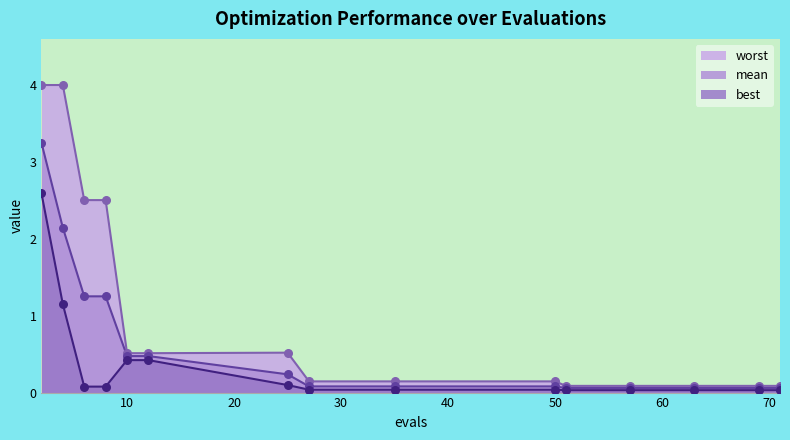

Which series has the widest spread of values?

worst